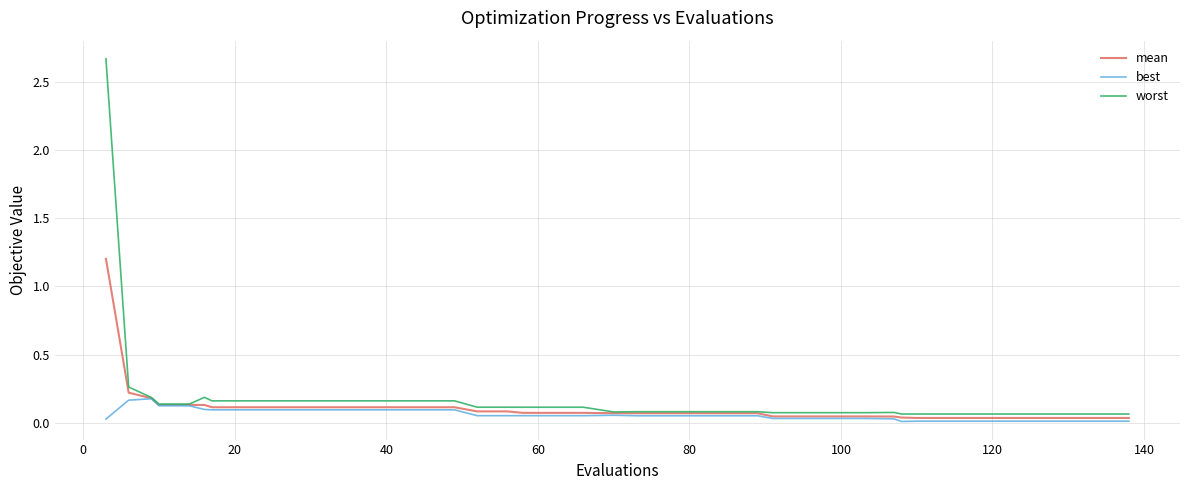

Which series has the widest spread of values?

worst